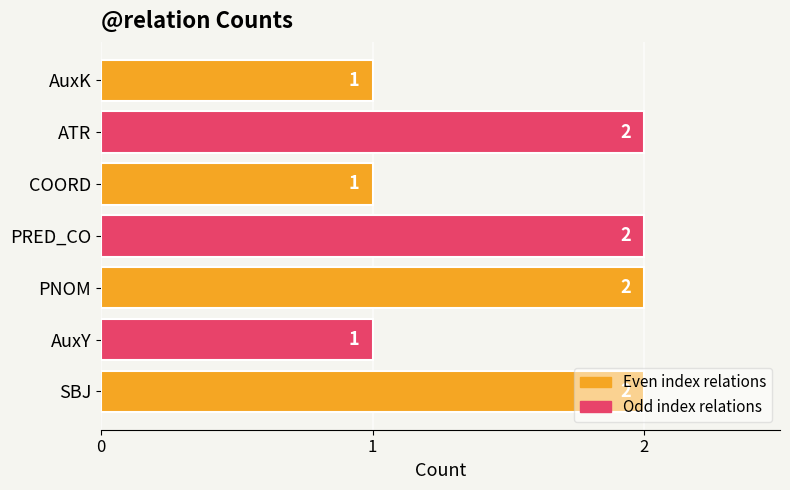

The chart shows a value of 2 at AuxY. True or false?

False